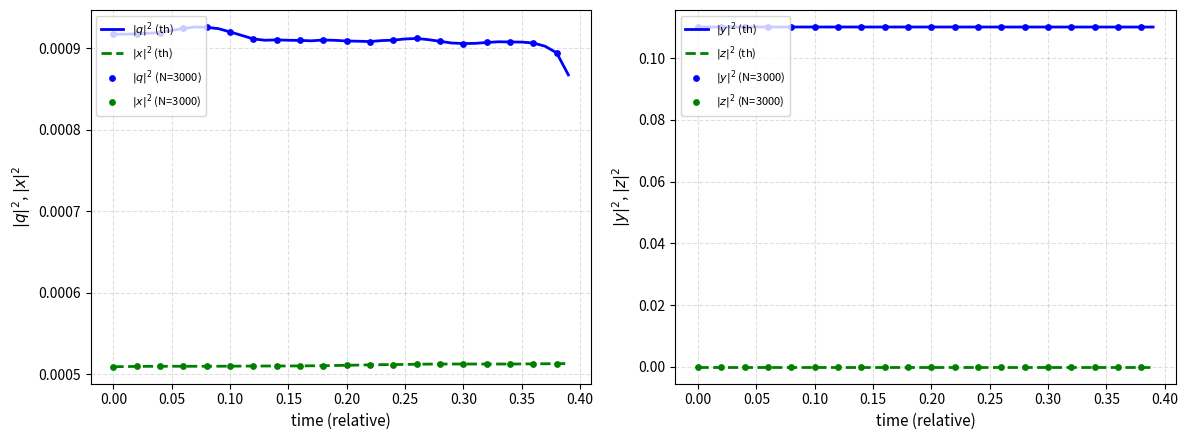

Which series reaches the minimum Y coordinate?

x